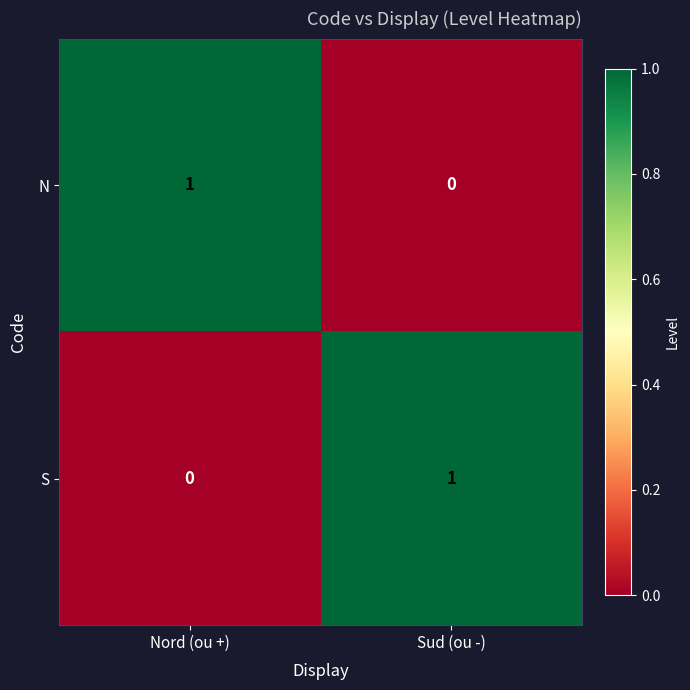

Which category has the lowest value in the S series?

Nord (ou +)